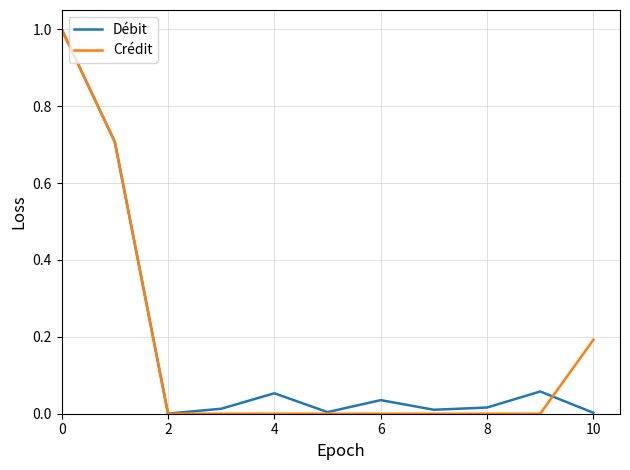

What is the average value of the Crédit series?

0.2